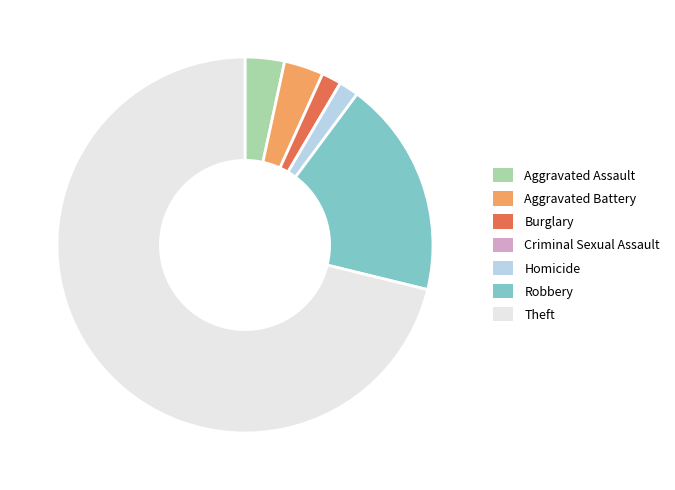

Between Robbery and Aggravated Assault, which is larger?

Robbery